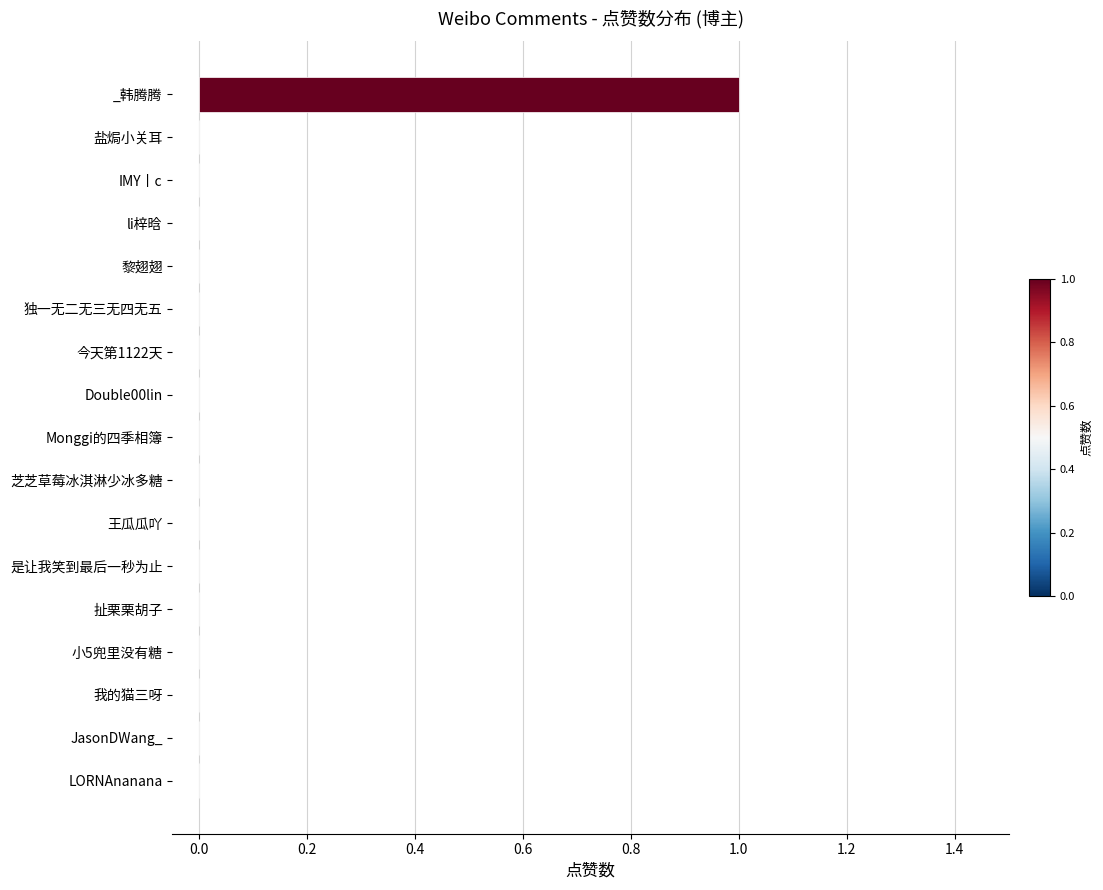

Which label corresponds to the largest value in the chart?

_韩腾腾